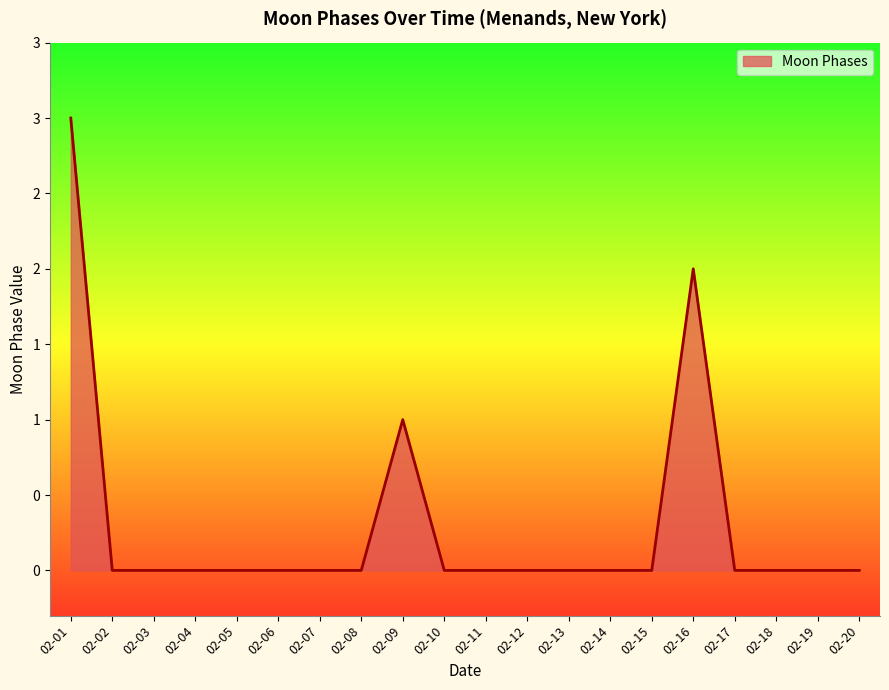

Does the chart have visible grid lines?

No